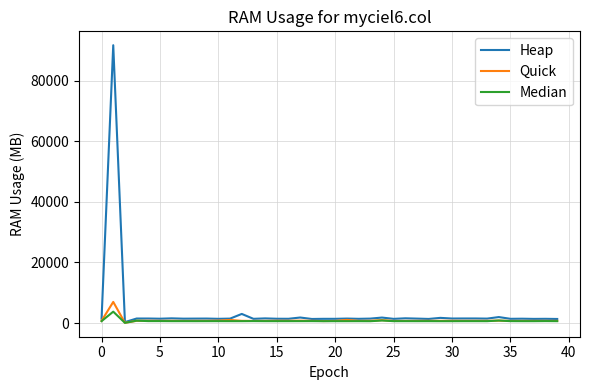

Which series has the widest spread of values?

Heap